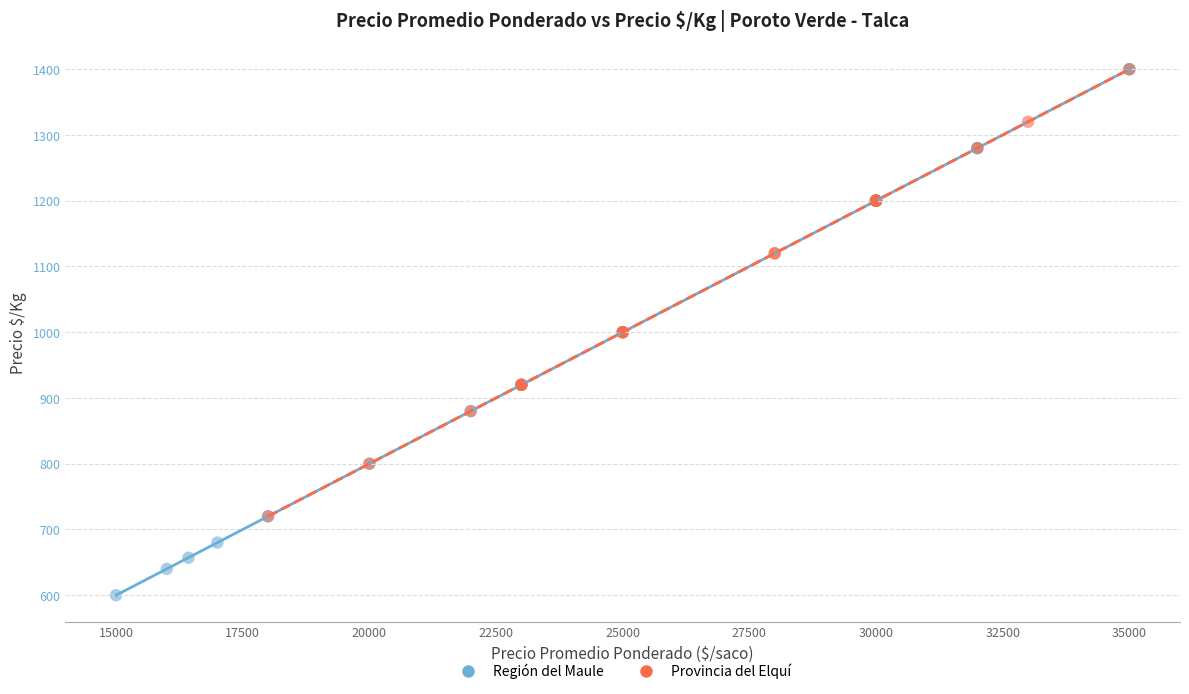

Which series contains the lowest Y value?

Región del Maule